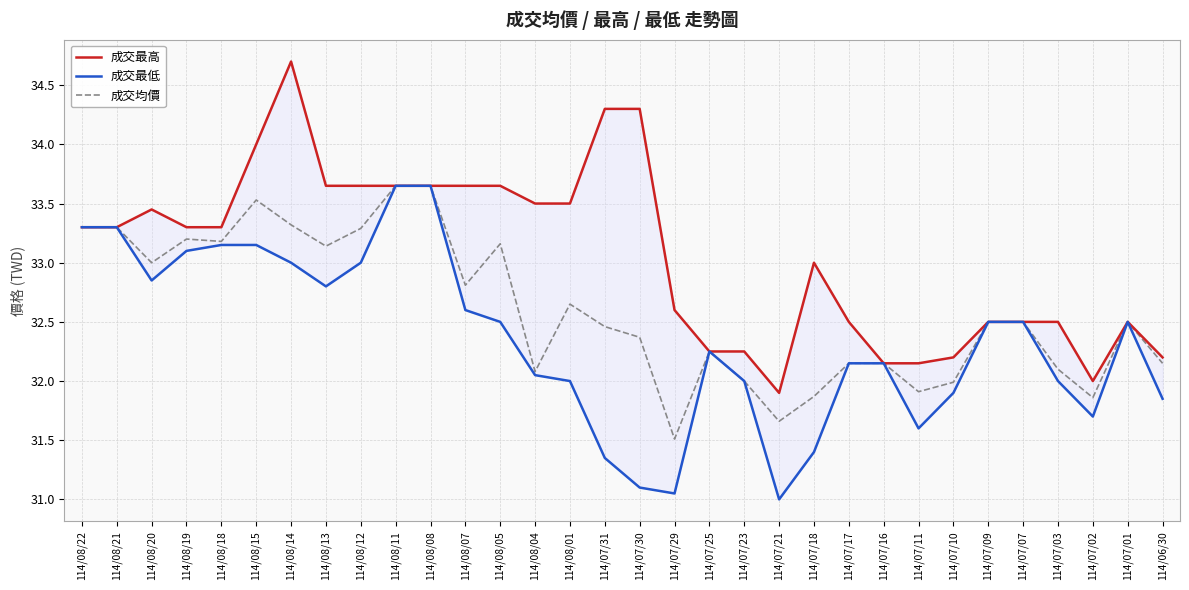

Reading left to right, transcribe all the data shown in this chart.

成交最高: 33.3	33.3	33.5	33.3	33.3	34.0	34.7	33.6	33.6	33.6	33.6	33.6	33.6	33.5	33.5	34.3	34.3	32.6	32.2	32.2	31.9	33.0	32.5	32.1	32.1	32.2	32.5	32.5	32.5	32.0	32.5	32.2
成交最低: 33.3	33.3	32.9	33.1	33.1	33.1	33.0	32.8	33.0	33.6	33.6	32.6	32.5	32.0	32.0	31.4	31.1	31.1	32.2	32.0	31.0	31.4	32.1	32.1	31.6	31.9	32.5	32.5	32.0	31.7	32.5	31.9
成交均價: 33.3	33.3	33.0	33.2	33.2	33.5	33.3	33.1	33.3	33.6	33.6	32.8	33.2	32.1	32.6	32.5	32.4	31.5	32.2	32.0	31.7	31.9	32.1	32.1	31.9	32.0	32.5	32.5	32.1	31.9	32.5	32.1